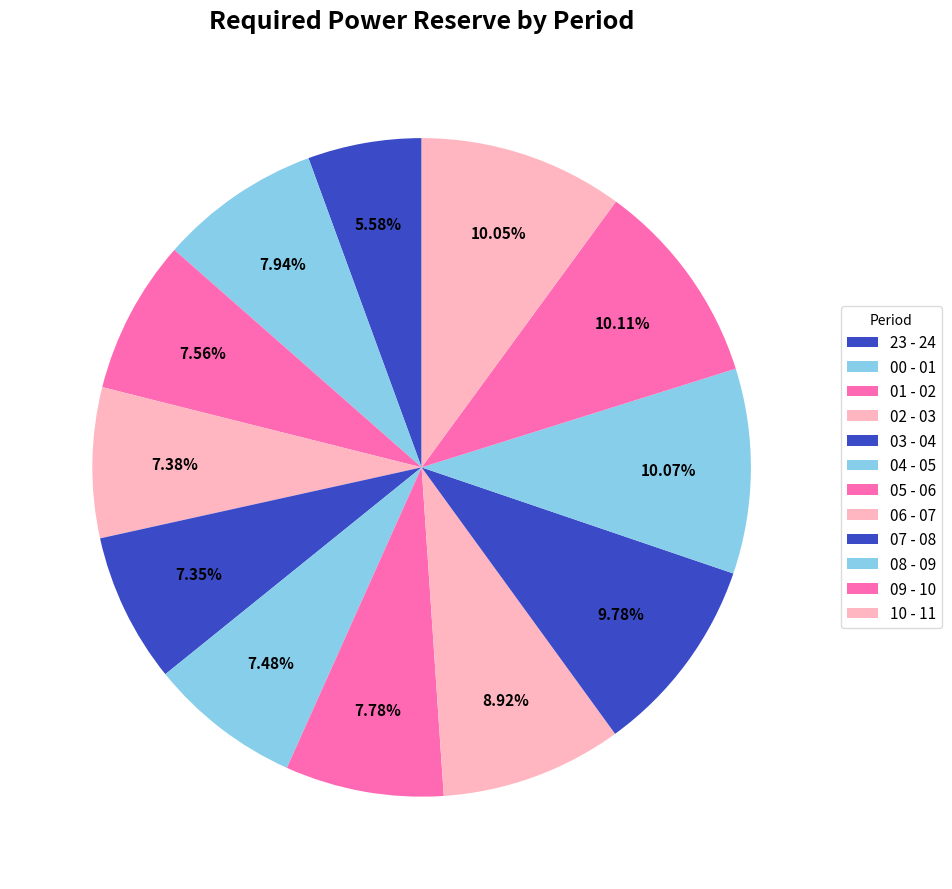

To the nearest percent, what percentage of the pie is 04 - 05?

7%